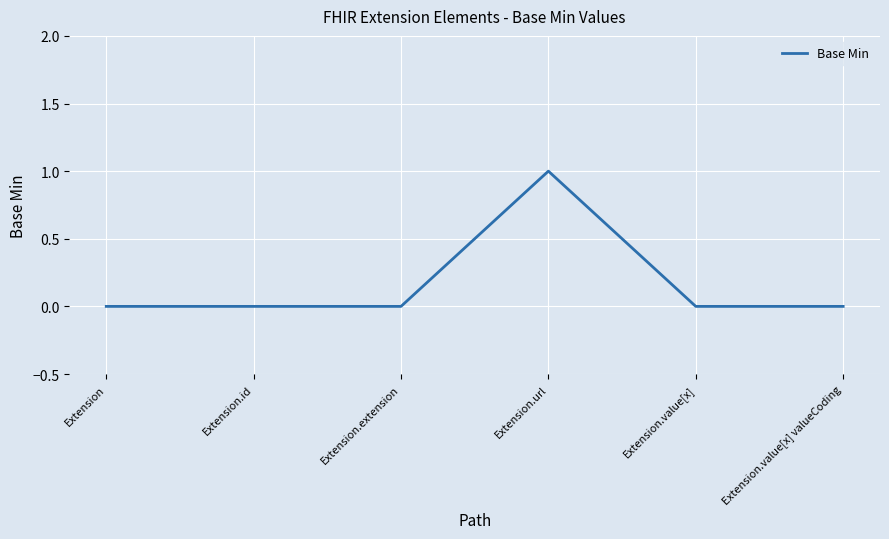

What is the difference between the maximum and second lowest values?

1